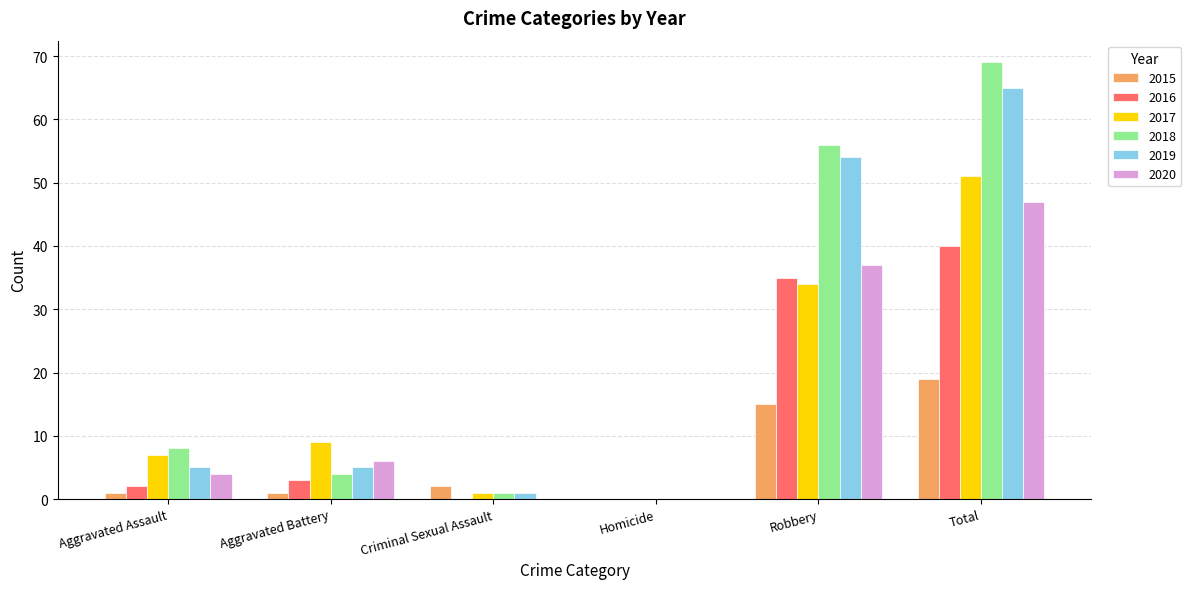

The 2016 series shows 40 at Total. True or false?

True